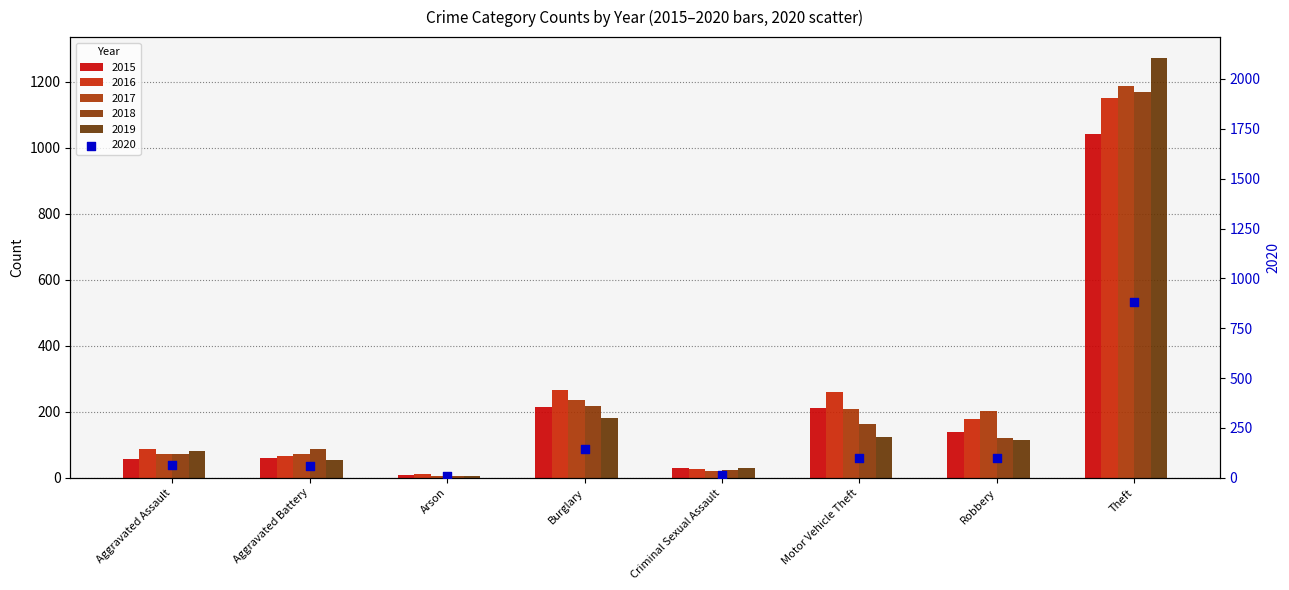

Is the value of 2018 at Aggravated Assault greater than the value of 2017 at Motor Vehicle Theft?

No